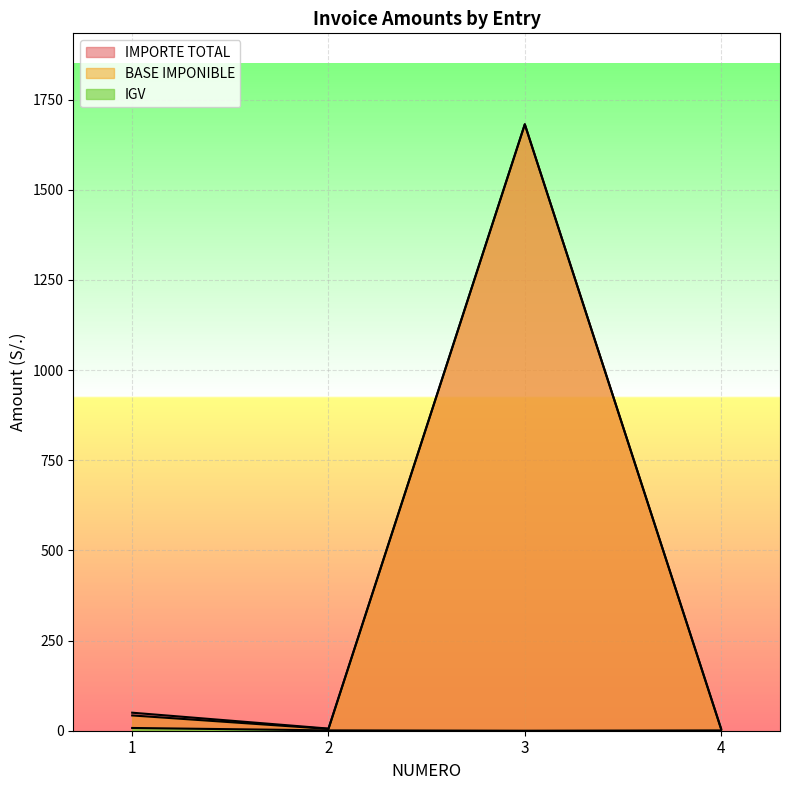

At how many categories does at least one series exceed 554?

1